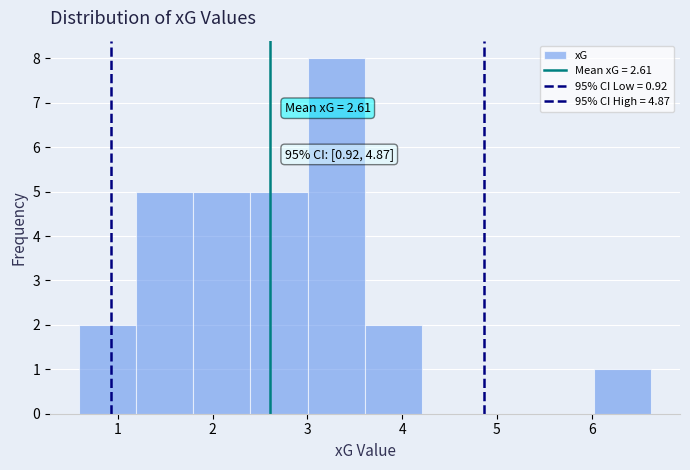

Which range on the x-axis has the tallest bar?

3.0 to 3.6